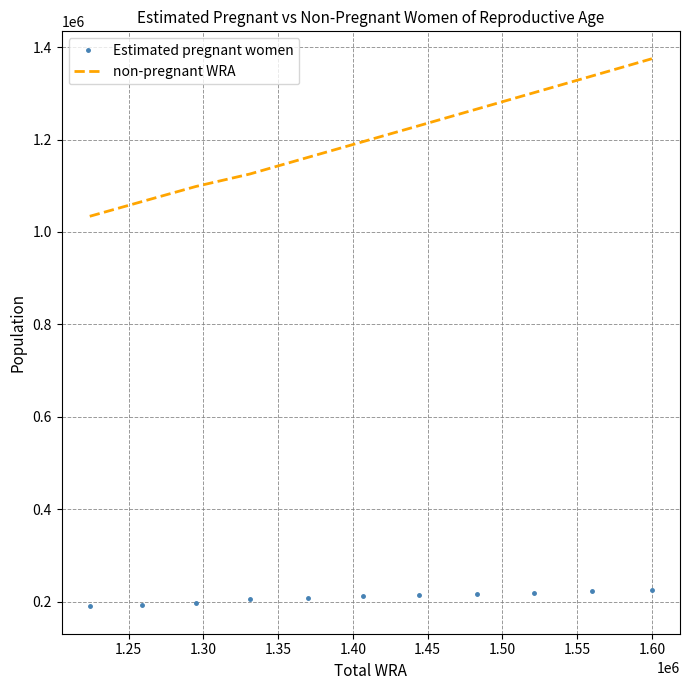

Count the number of data series in this chart.

2